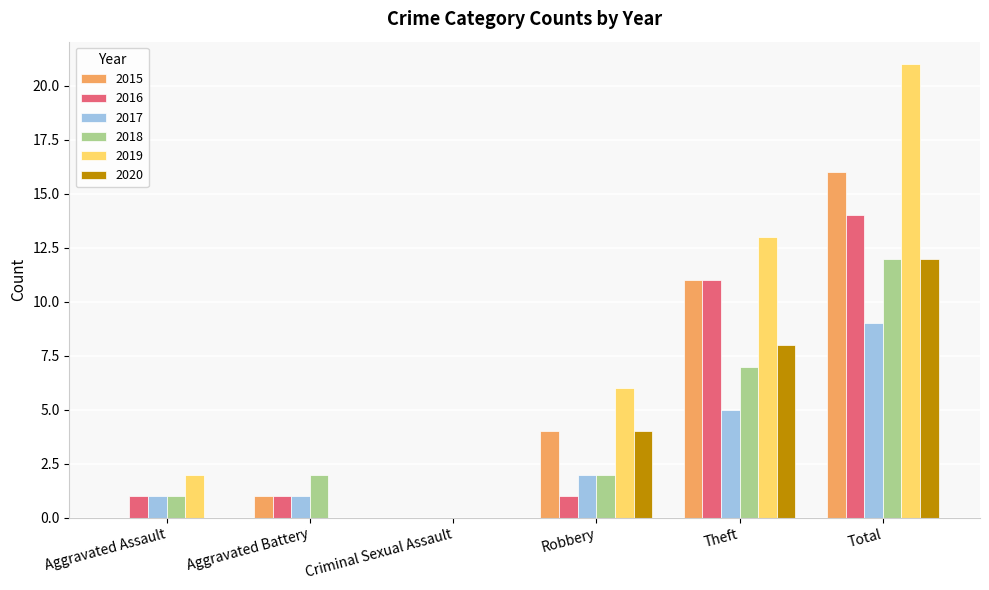

Count the number of data series in this chart.

6